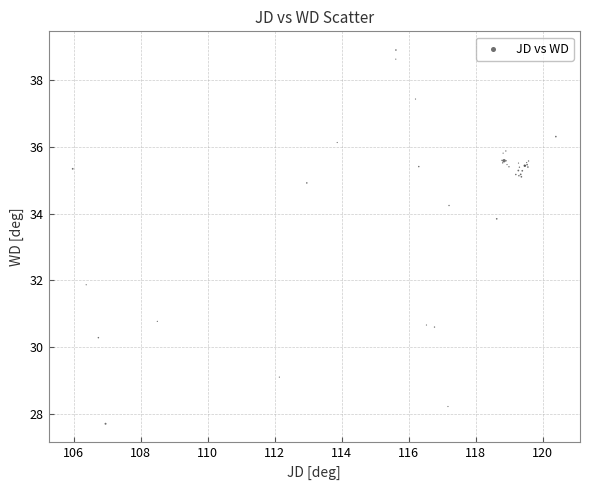

What Y value in the scatter plot is closest to 33?

33.8